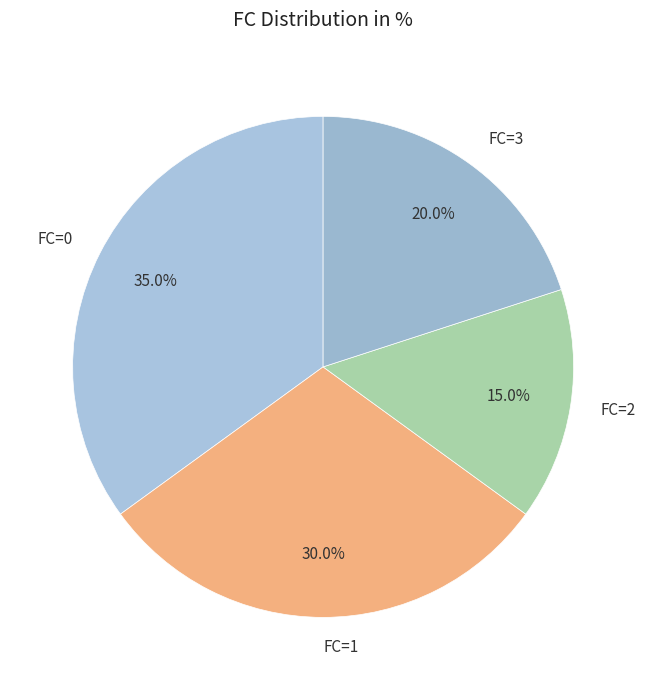

Which slice is the smallest?

FC=2